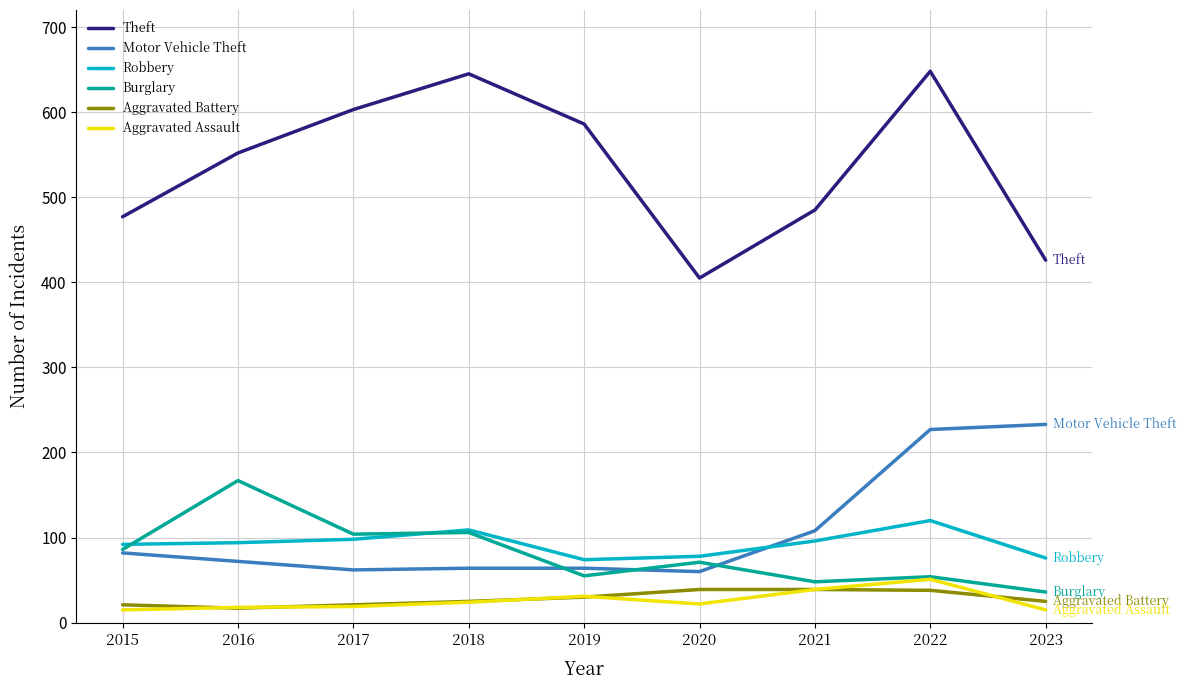

True or false: Aggravated Assault has a value of 51 at 2022.

True